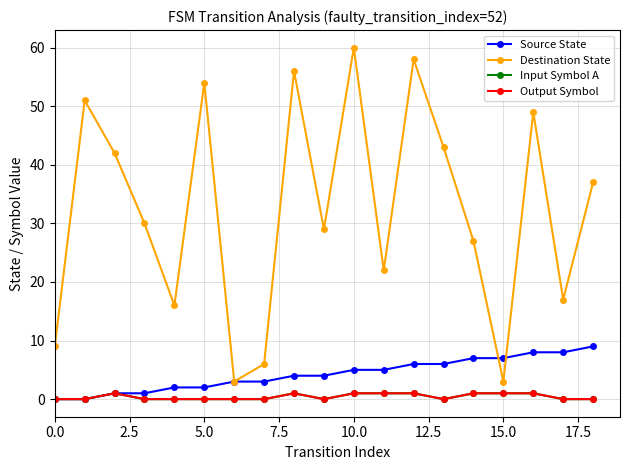

Where does the Source State series first go above 4?

10